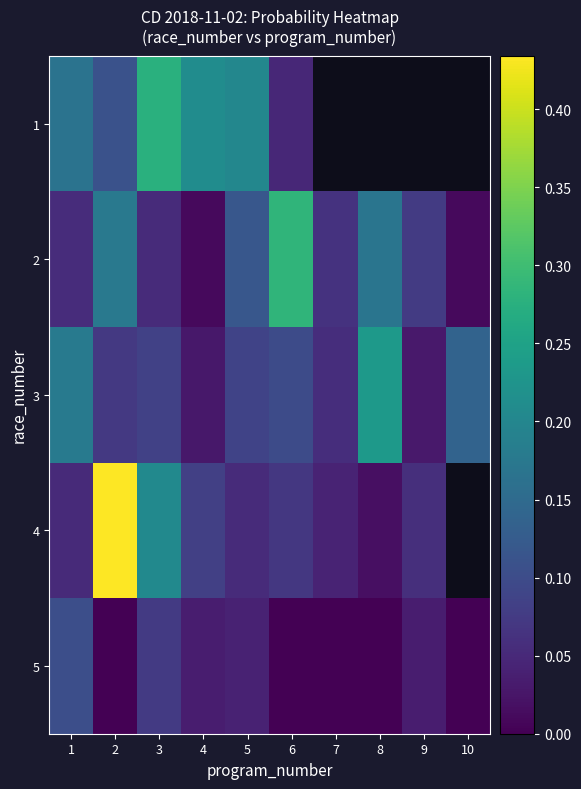

Rank the series by their average value, from highest to lowest.

1, 2, 3, 4, 5